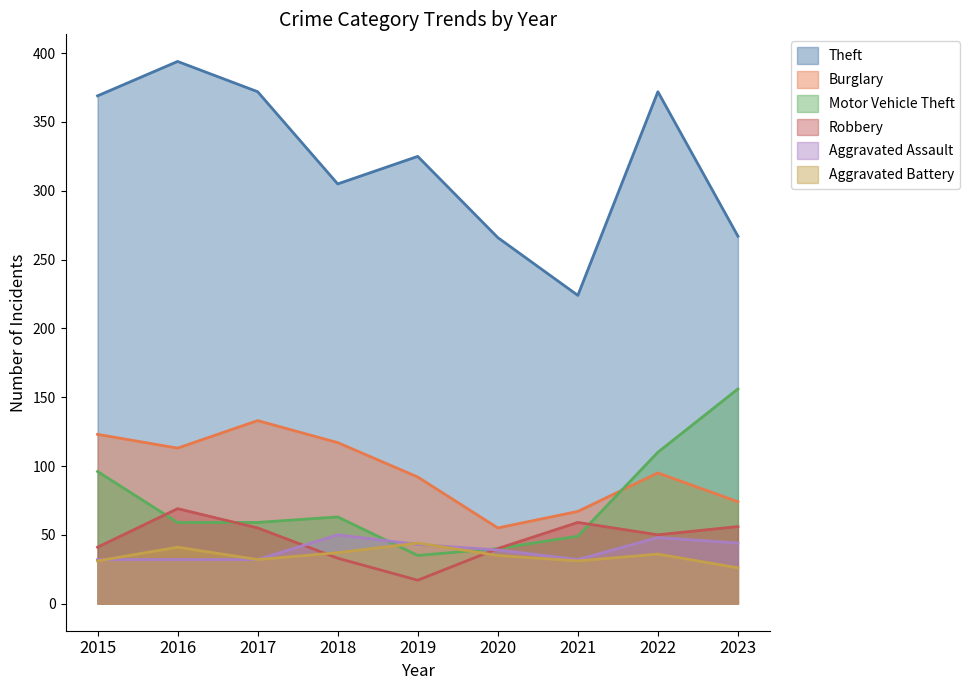

Reading right to left, list all the values displayed in this chart.

Theft: 267	372	224	266	325	305	372	394	369
Burglary: 74	95	67	55	92	117	133	113	123
Motor Vehicle Theft: 156	110	49	40	35	63	59	59	96
Robbery: 56	50	59	40	17	33	55	69	41
Aggravated Assault: 44	48	32	39	43	50	32	32	32
Aggravated Battery: 26	36	31	35	44	37	32	41	31